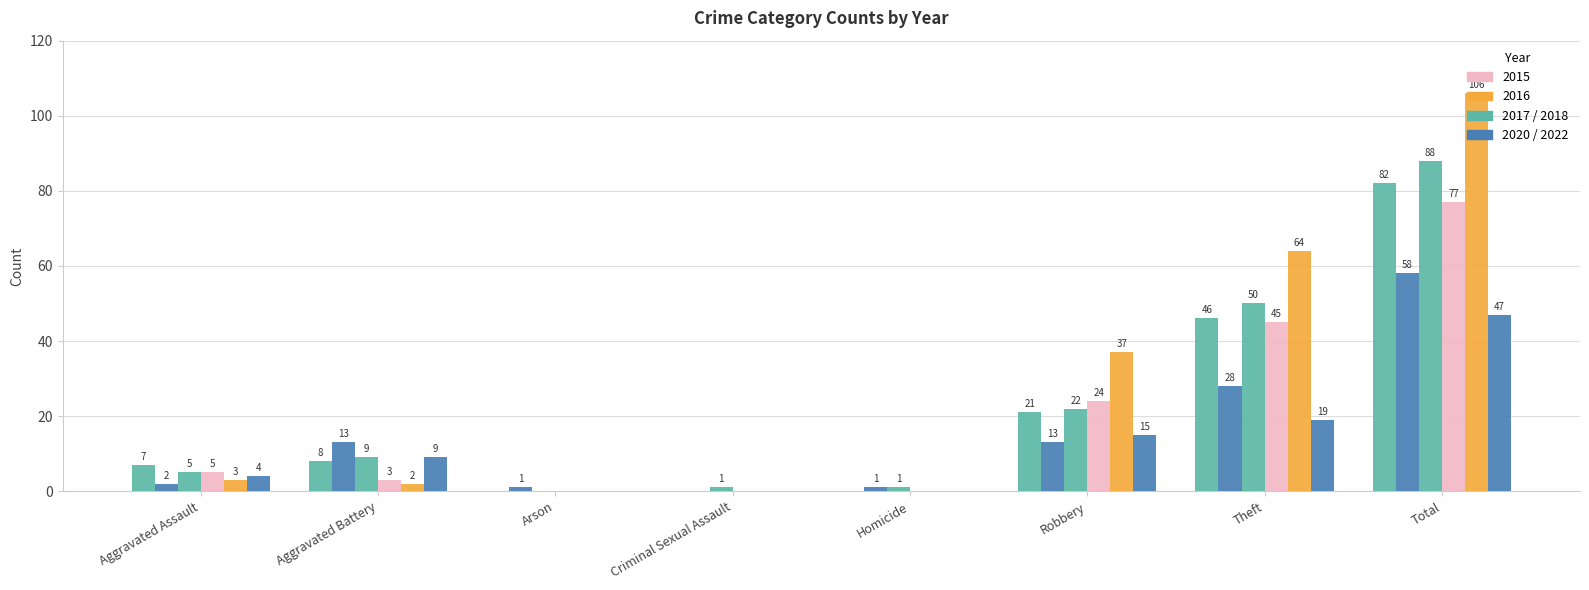

Reading left to right, what are all the values shown in this chart?

2017: 7	8	0	0	0	21	46	82
2022: 2	13	1	0	1	13	28	58
2018: 5	9	0	1	1	22	50	88
2015: 5	3	0	0	0	24	45	77
2016: 3	2	0	0	0	37	64	106
2020: 4	9	0	0	0	15	19	47